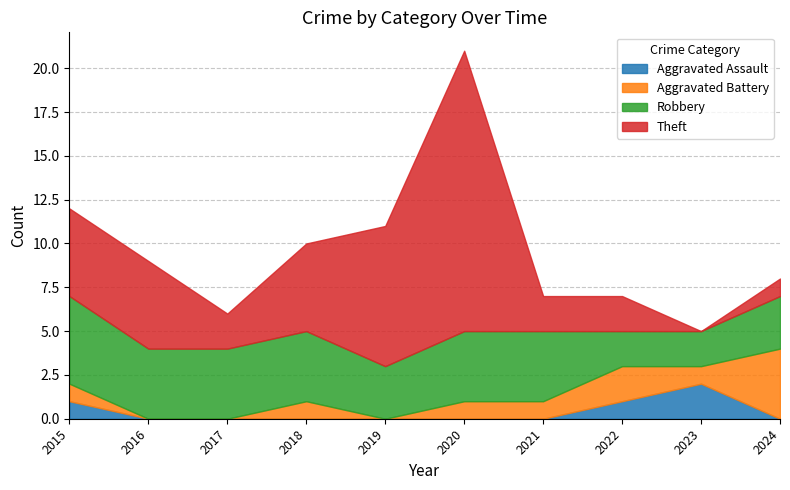

True or false: Aggravated Assault has a value of 0 at 2021.

True